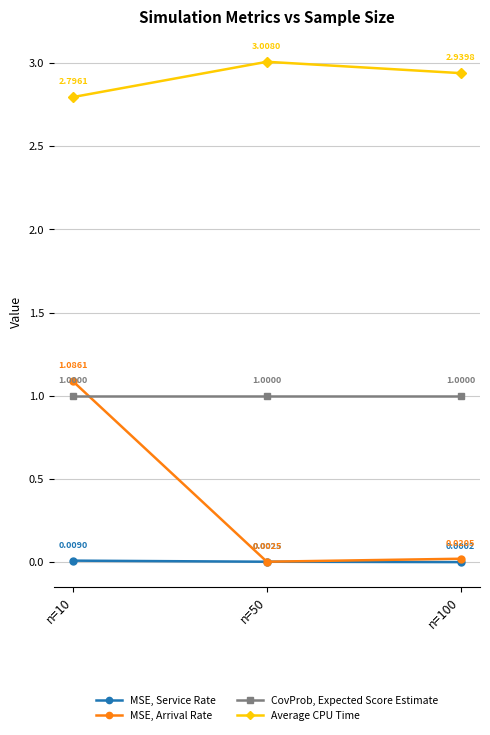

What is the minimum value for Average CPU Time?

2.8